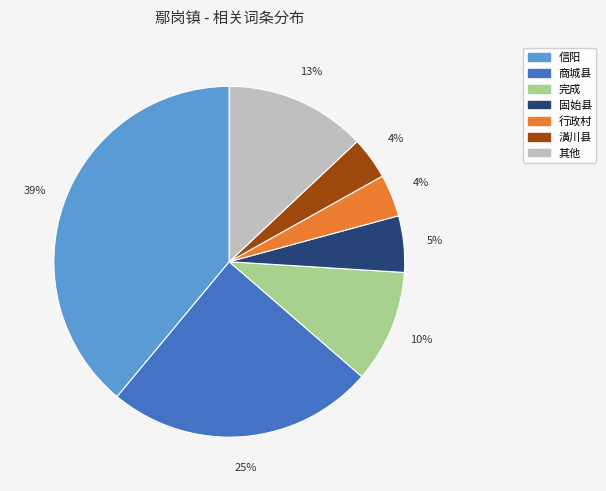

Which category has the biggest portion of the pie?

信阳